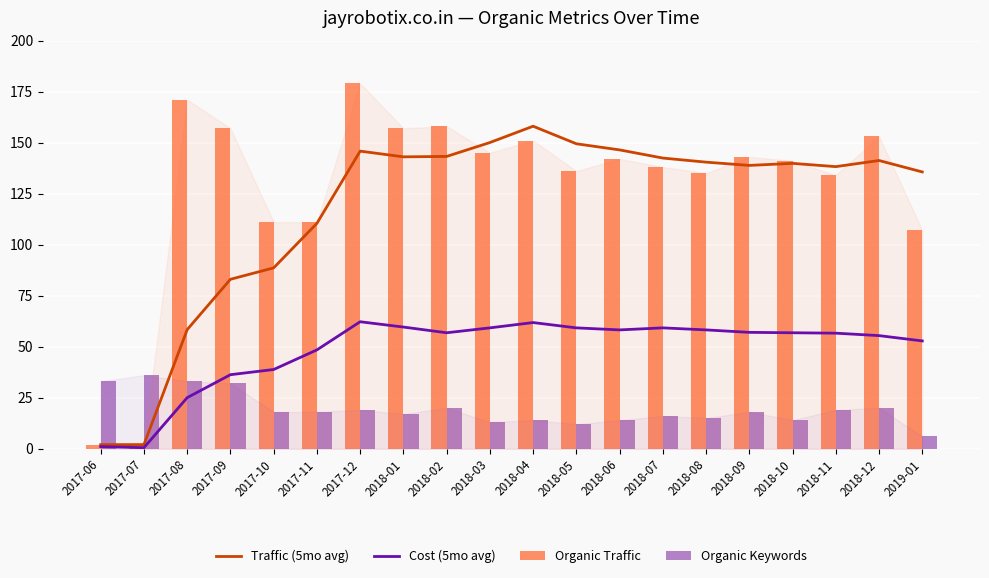

At which category is the sum across all series the highest?

2017-12